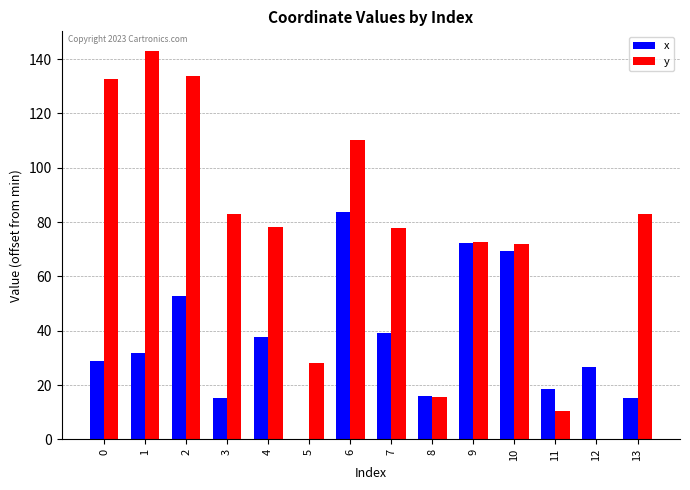

What is the total value across all series at 2?

186.4